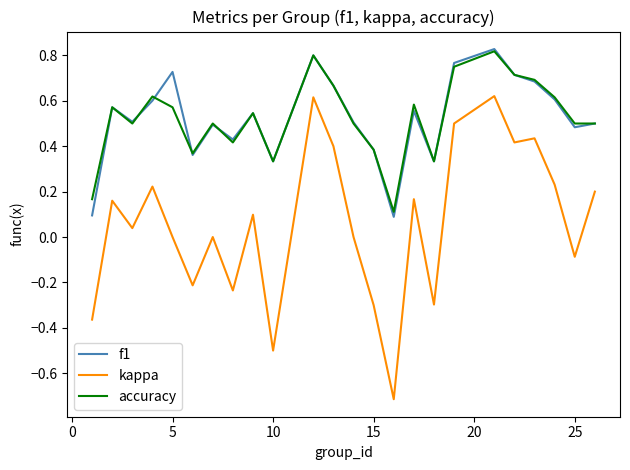

How many interior local peaks does the f1 series have?

7